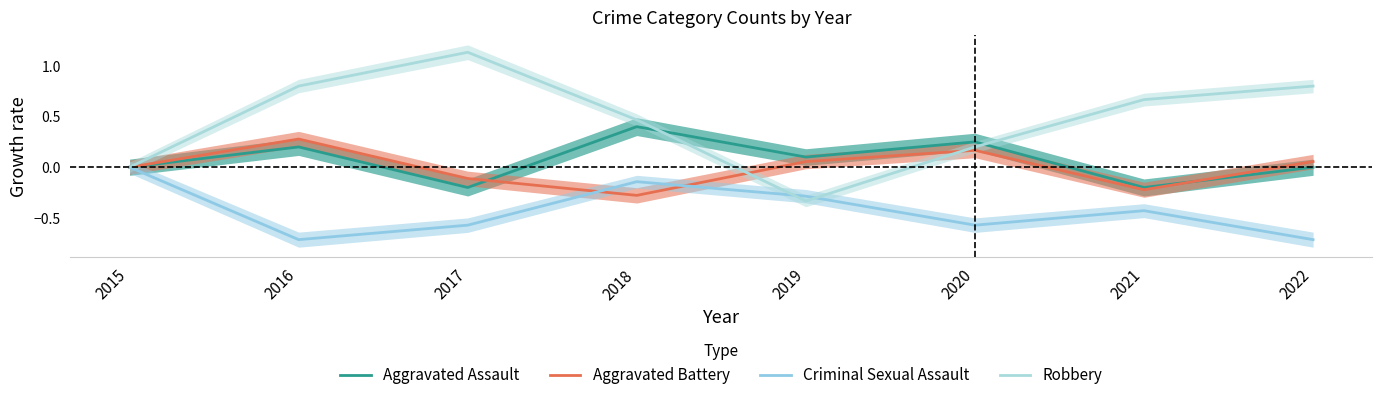

Reading left to right, transcribe all the data shown in this chart.

Aggravated Assault: 2015=0.0	2016=0.2	2017=-0.2	2018=0.4	2019=0.1	2020=0.2	2021=-0.2	2022=0.0
Aggravated Battery: 2015=0.0	2016=0.3	2017=-0.1	2018=-0.3	2019=0.1	2020=0.2	2021=-0.2	2022=0.1
Criminal Sexual Assault: 2015=0.0	2016=-0.7	2017=-0.6	2018=-0.1	2019=-0.3	2020=-0.6	2021=-0.4	2022=-0.7
Robbery: 2015=0.0	2016=0.8	2017=1.1	2018=0.5	2019=-0.3	2020=0.2	2021=0.7	2022=0.8